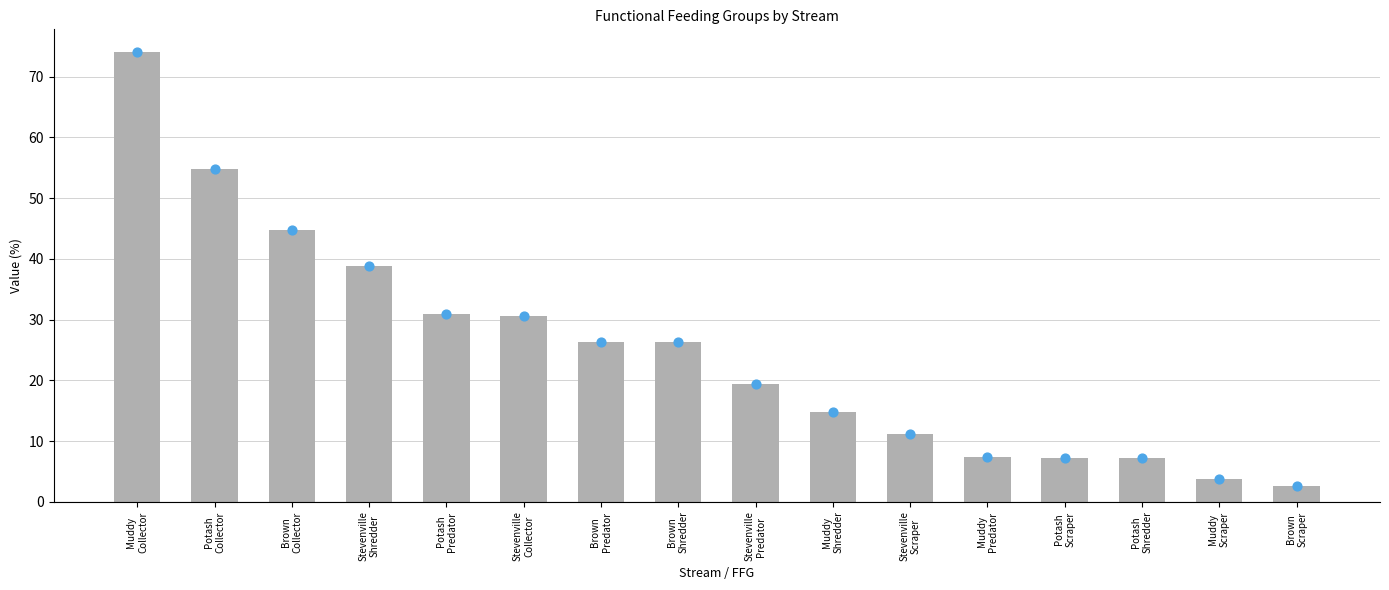

What is the change in value from Stevenville
Predator to Potash
Shredder?

-12.3